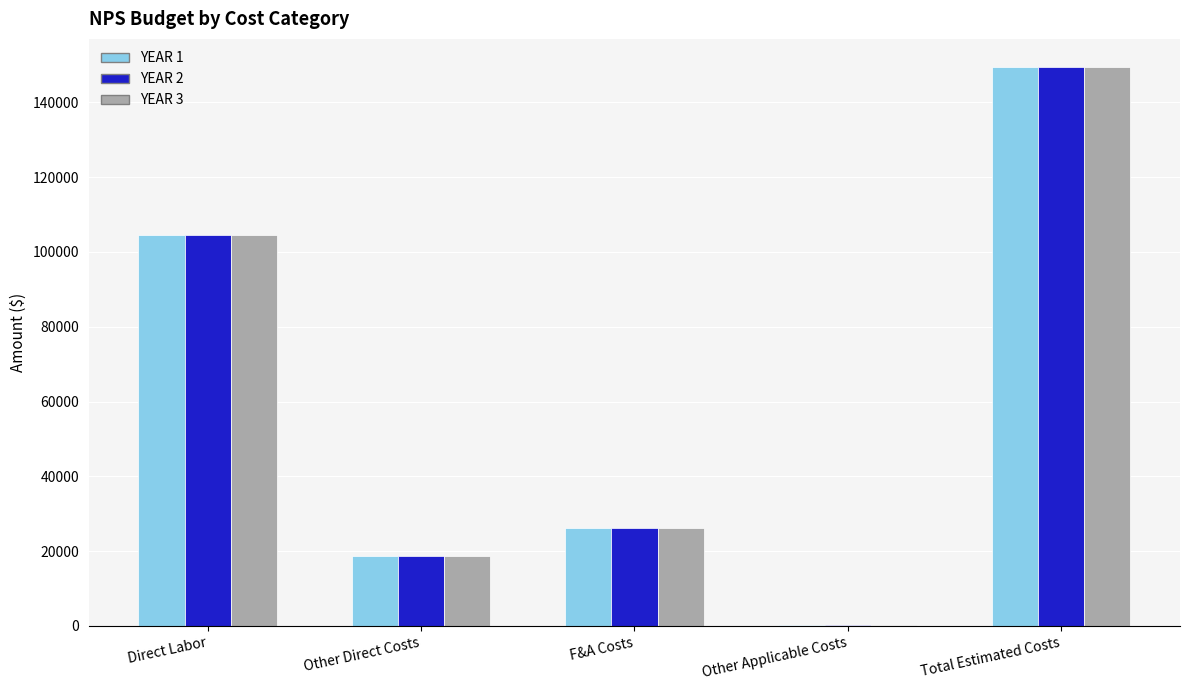

At which category is the sum across all series the highest?

Total Estimated Costs